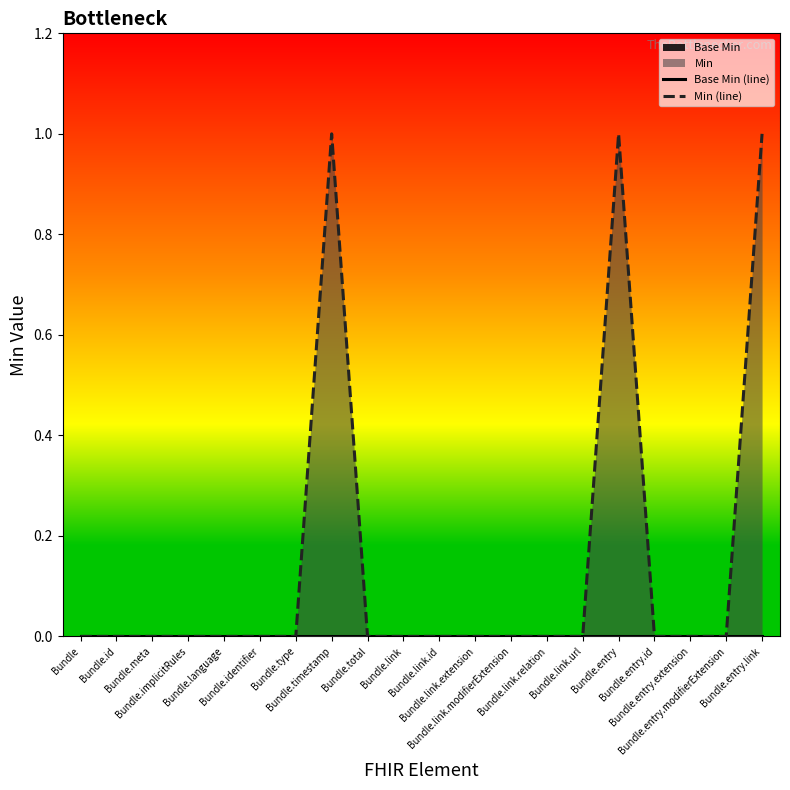

How many lines are shown in the chart?

2